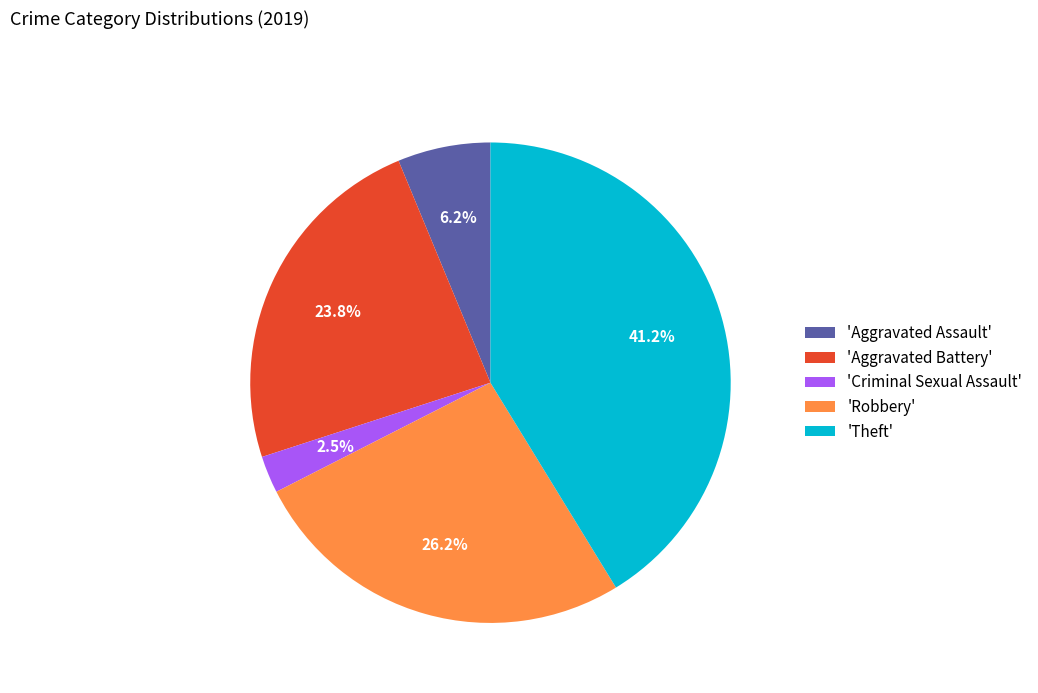

Do 'Aggravated Assault' and 'Theft' together represent more than half of the pie?

No